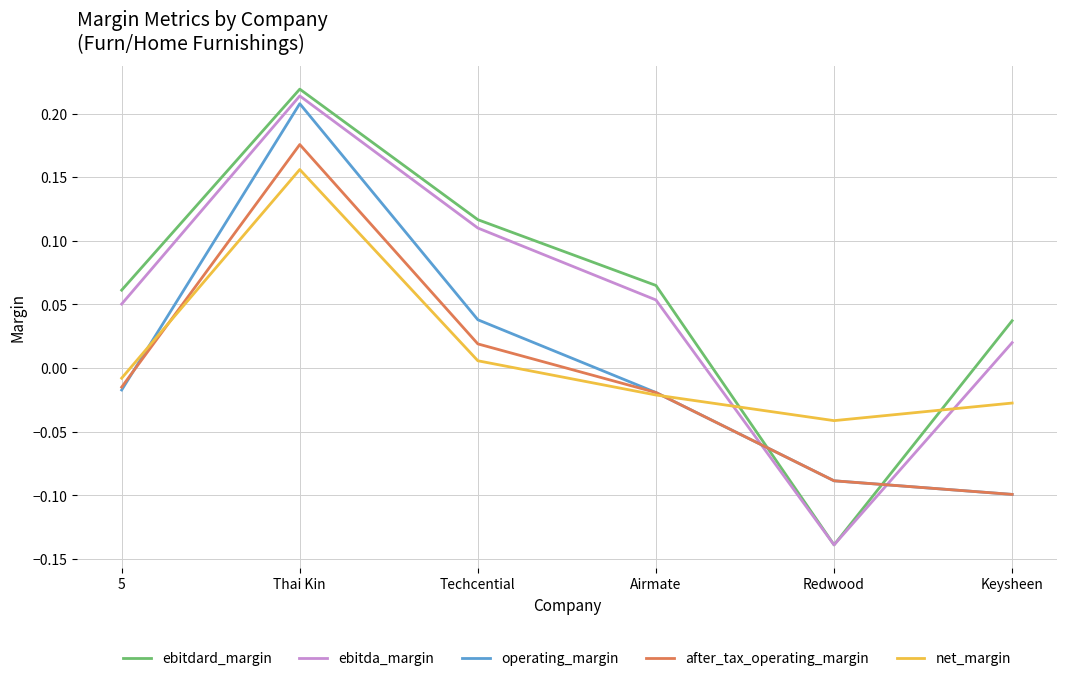

The ebitdard_margin series shows 0.0 at 5. True or false?

False